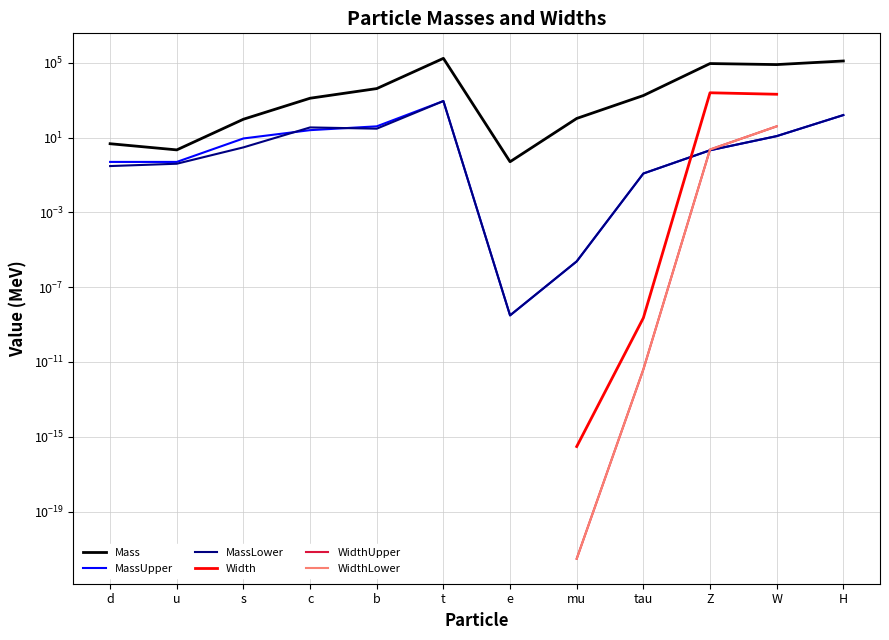

Which has a higher value, b or d?

b